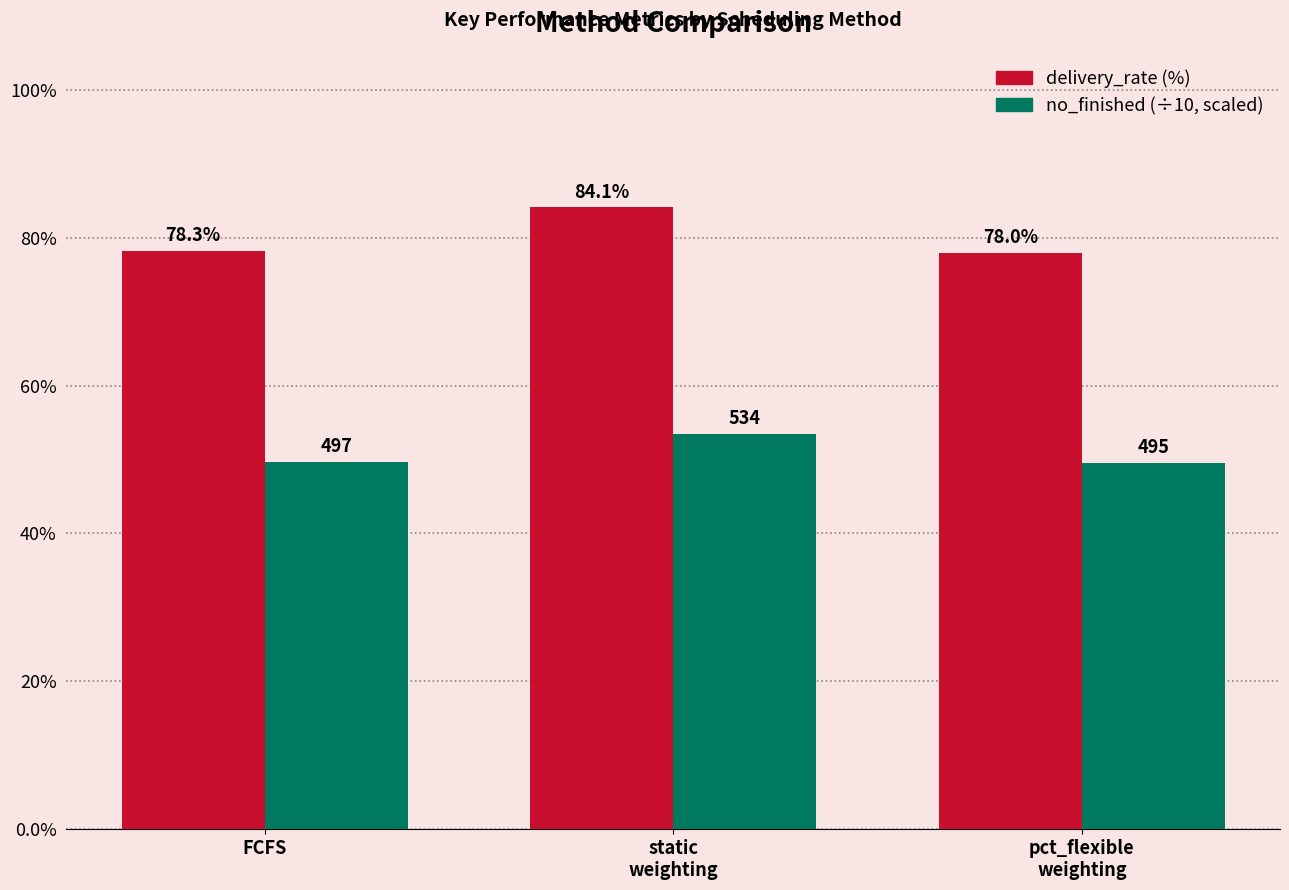

Does the chart contain any negative values?

No